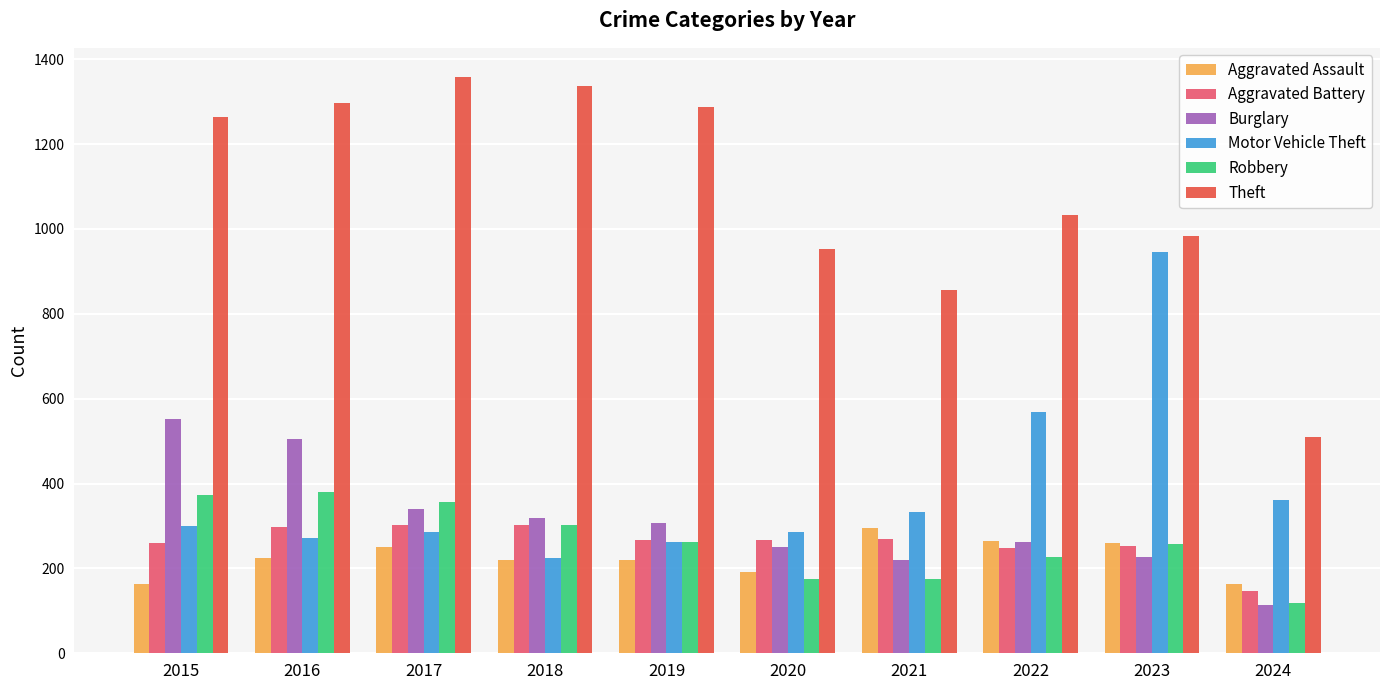

What is the total value across all series at 2022?

2604